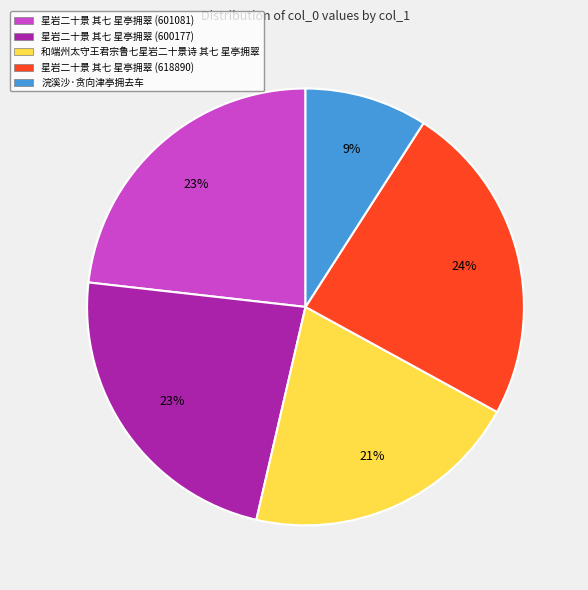

Which category has the smallest portion of the pie?

浣溪沙·贪向津亭拥去车